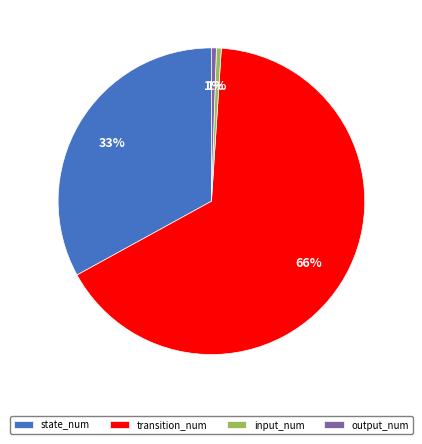

The output_num slice represents 1% of the pie. True or false?

True